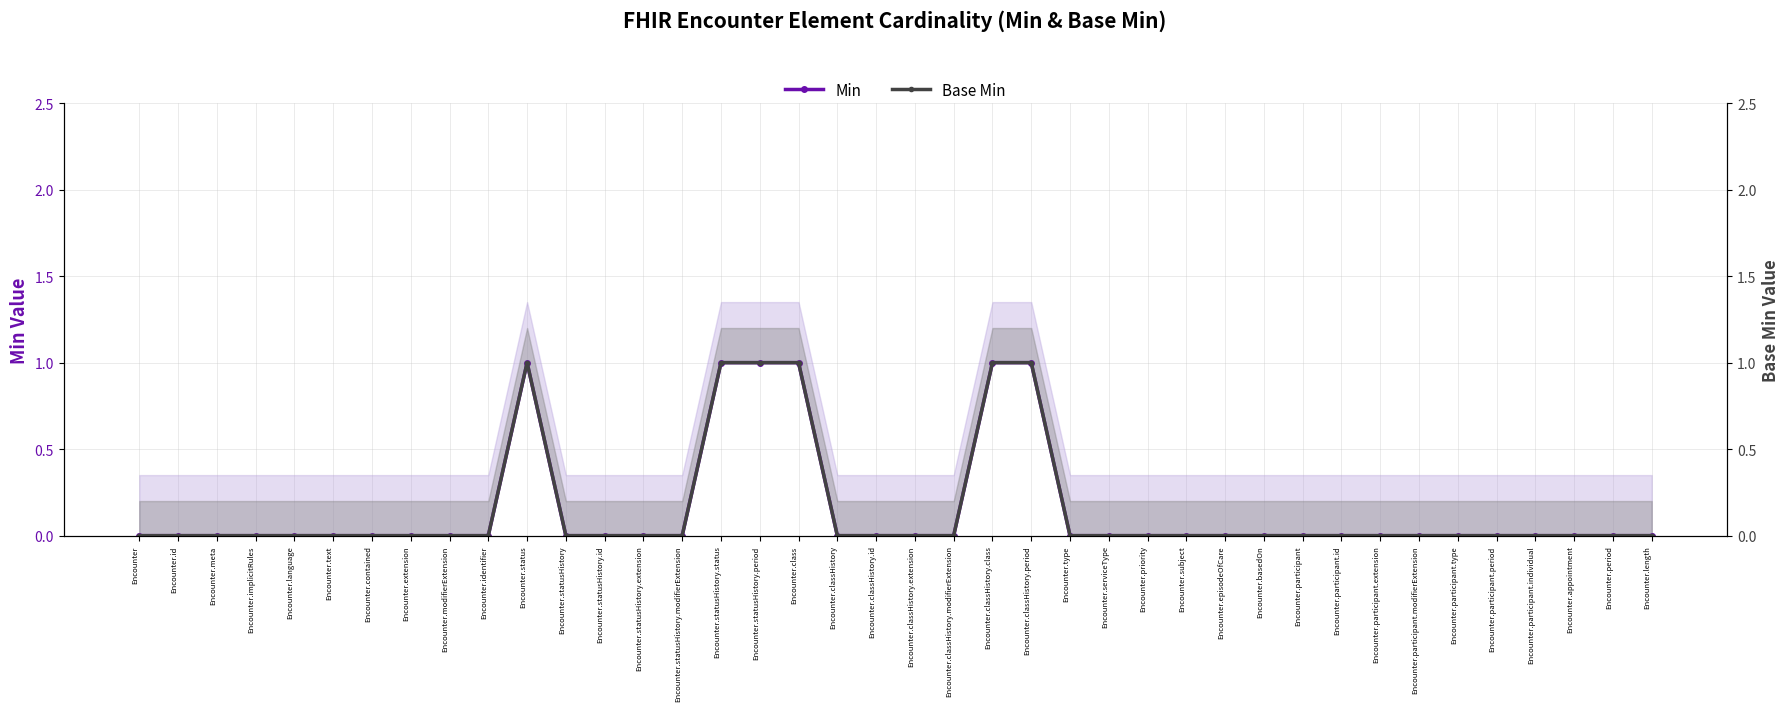

Rank the categories by Base Min value from highest to lowest.

Encounter.status, Encounter.statusHistory.status, Encounter.statusHistory.period, Encounter.class, Encounter.classHistory.class, Encounter.classHistory.period, Encounter, Encounter.id, Encounter.meta, Encounter.implicitRules, Encounter.language, Encounter.text, Encounter.contained, Encounter.extension, Encounter.modifierExtension, Encounter.identifier, Encounter.statusHistory, Encounter.statusHistory.id, Encounter.statusHistory.extension, Encounter.statusHistory.modifierExtension, Encounter.classHistory, Encounter.classHistory.id, Encounter.classHistory.extension, Encounter.classHistory.modifierExtension, Encounter.type, Encounter.serviceType, Encounter.priority, Encounter.subject, Encounter.episodeOfCare, Encounter.basedOn, Encounter.participant, Encounter.participant.id, Encounter.participant.extension, Encounter.participant.modifierExtension, Encounter.participant.type, Encounter.participant.period, Encounter.participant.individual, Encounter.appointment, Encounter.period, Encounter.length